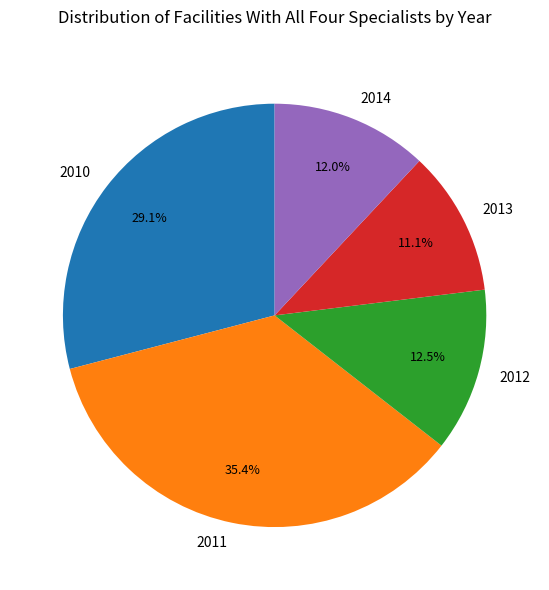

To the nearest percent, what percentage of the pie is 2014?

12%